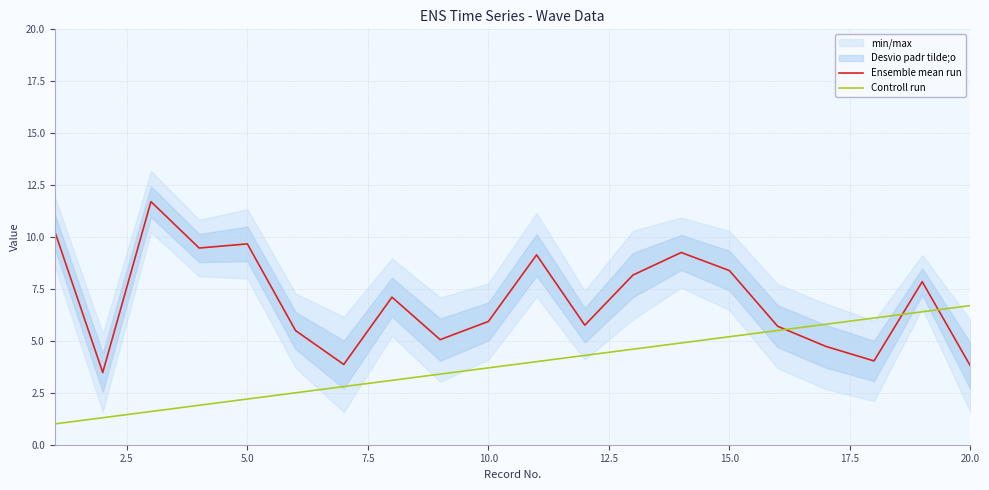

Is it true that Ensemble mean run equals 4.2 at 5.0?

False